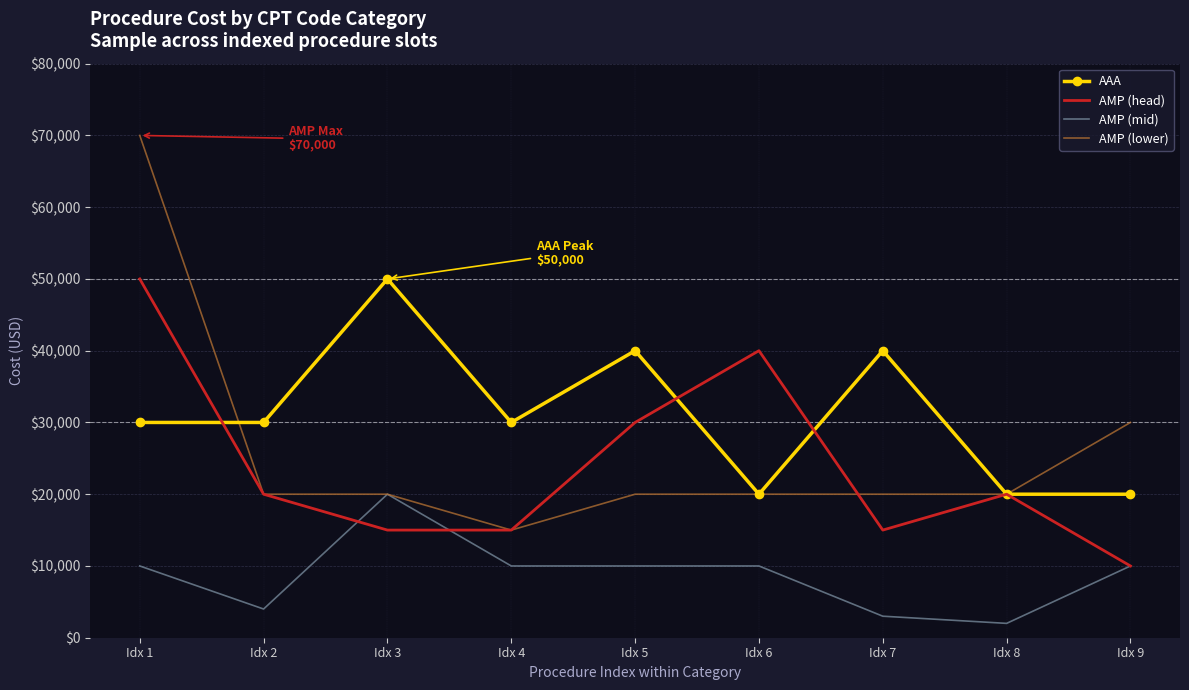

What is the approximate value of AMP (head) at Idx 3, to the nearest 100?

15000